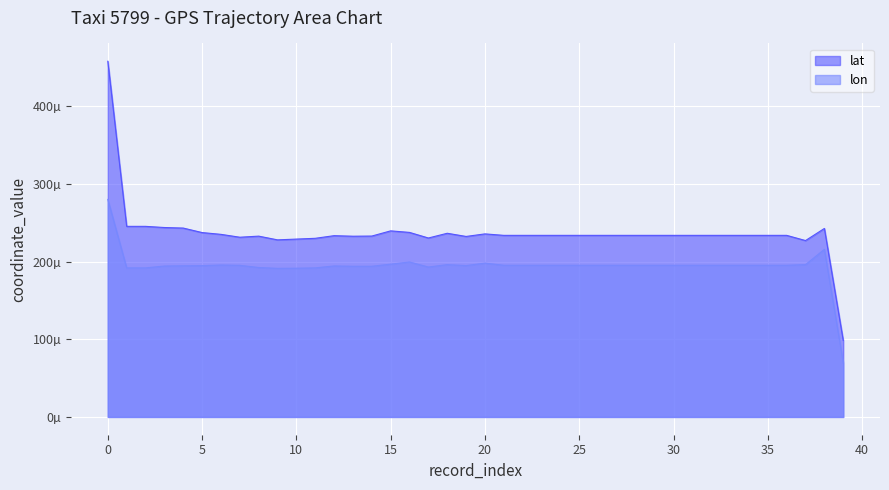

In lon, how many points are lower than both neighbors (excluding endpoints)?

3